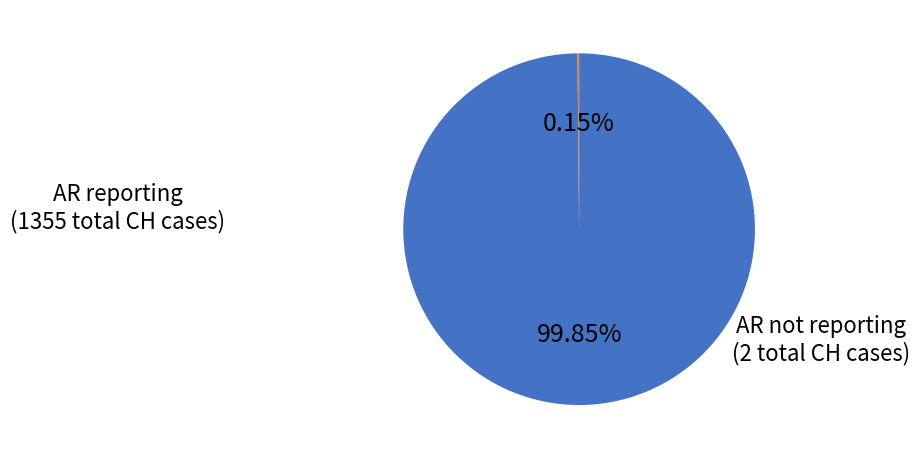

Does any single category account for the majority?

Yes